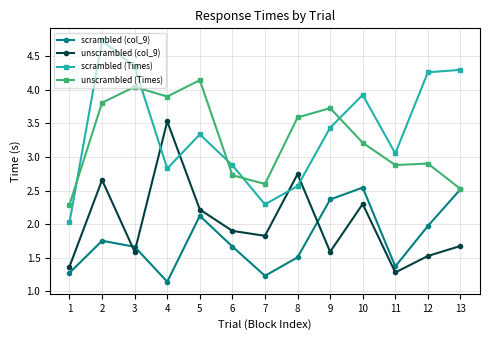

What is the greatest value displayed?

4.7